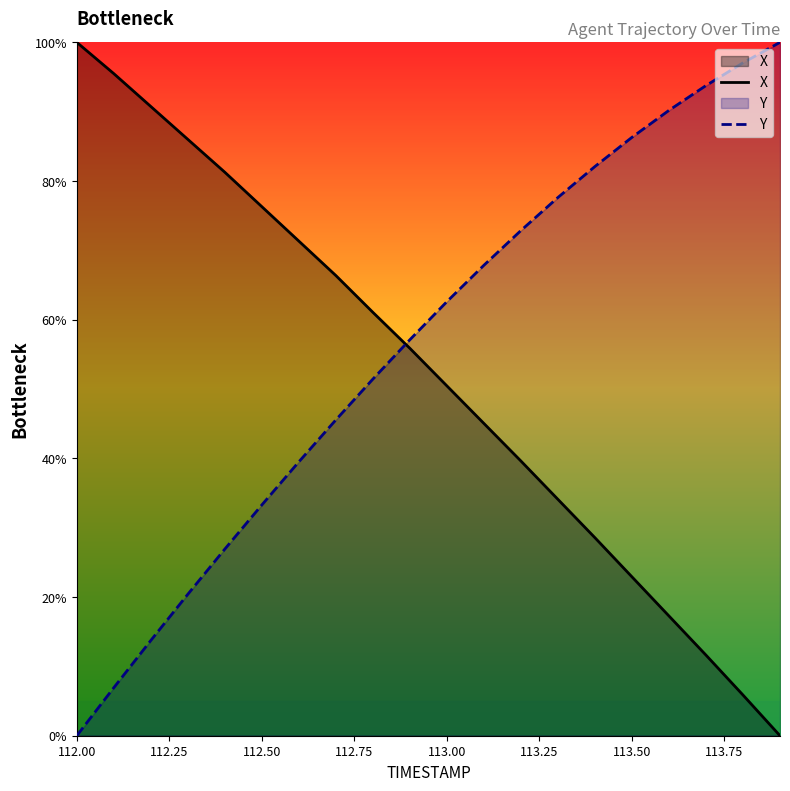

True or false: Y and X intersect in this chart.

True